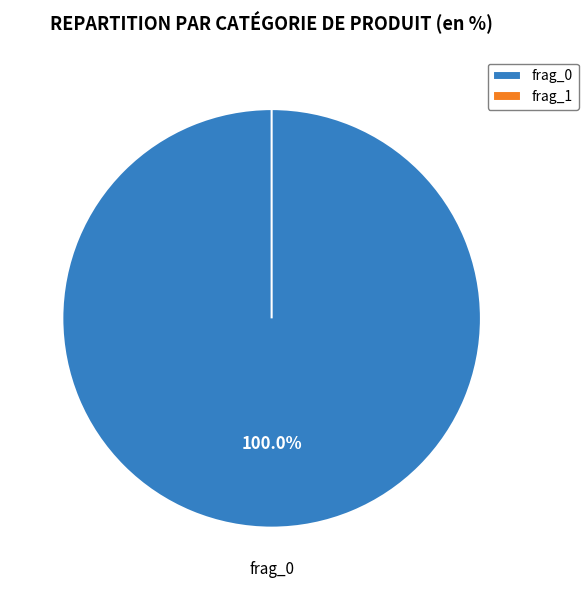

What is the largest slice in the pie chart?

frag_0